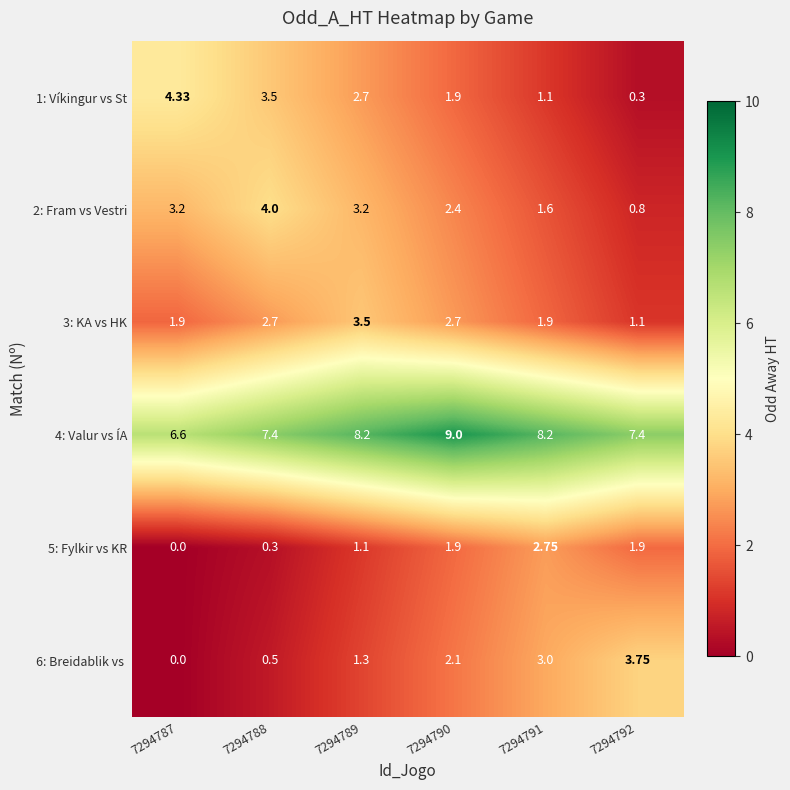

At which category does the chart reach its minimum across all series?

7294787